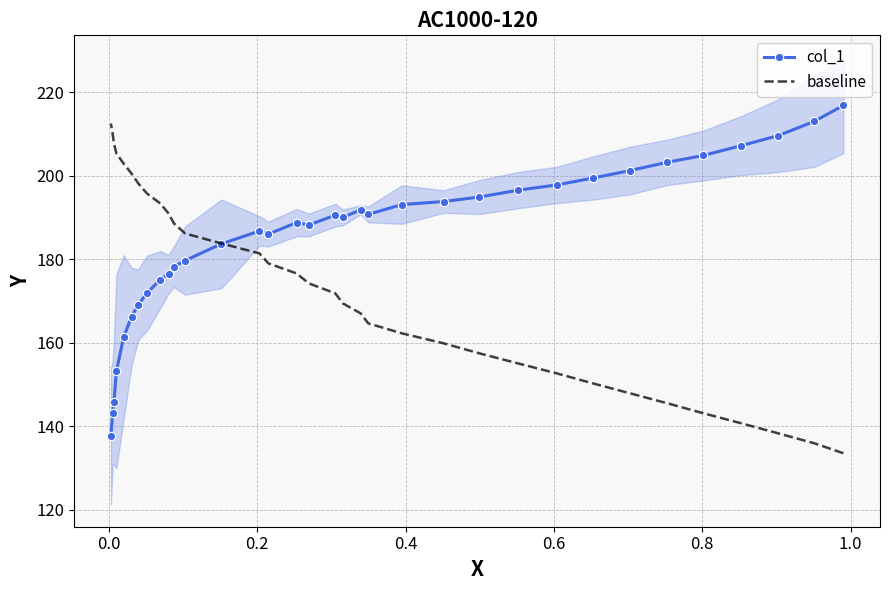

List the series in order of their overall mean, highest first.

col_1, baseline